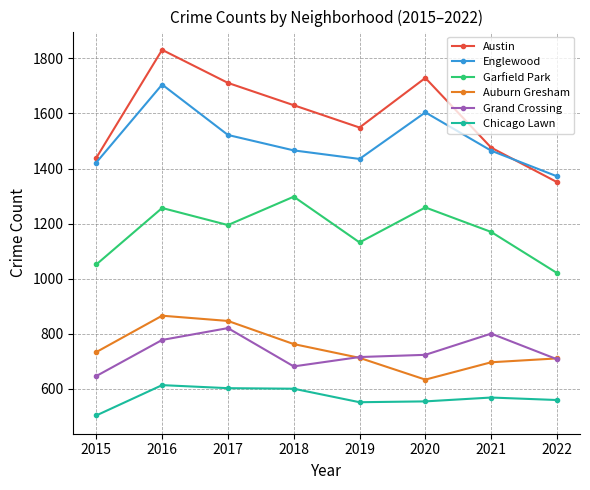

Is this an area chart (filled region under the line)?

No